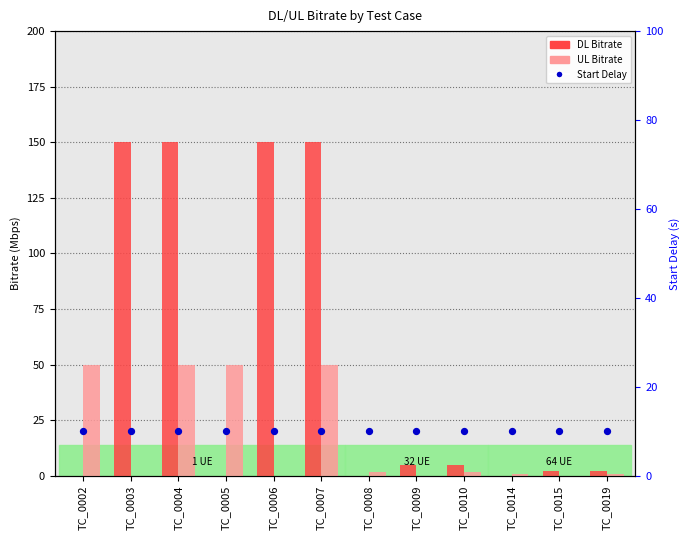

At how many categories does at least one series exceed 116?

4